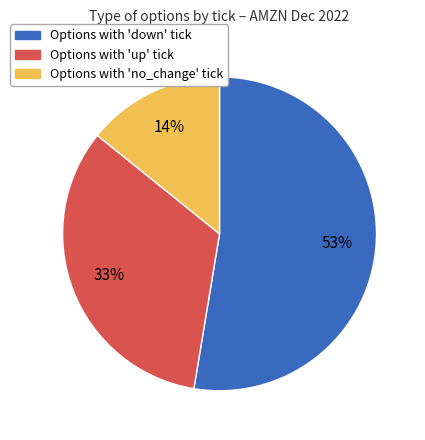

Which slice represents more than half of the pie?

Options with 'down' tick